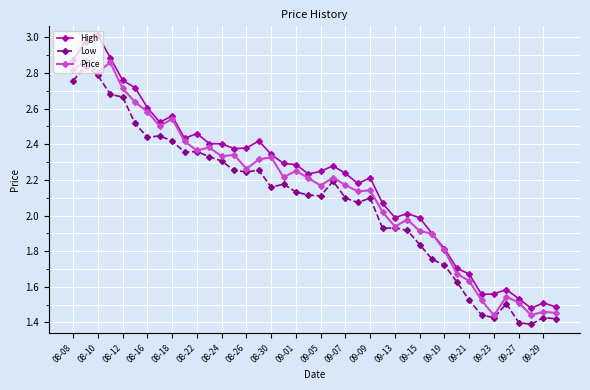

Which series has the widest spread of values?

High